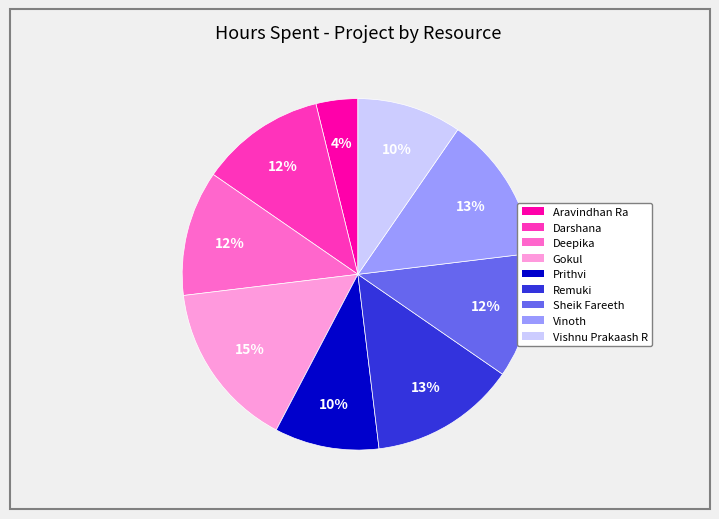

Count the number of slices in the pie.

9